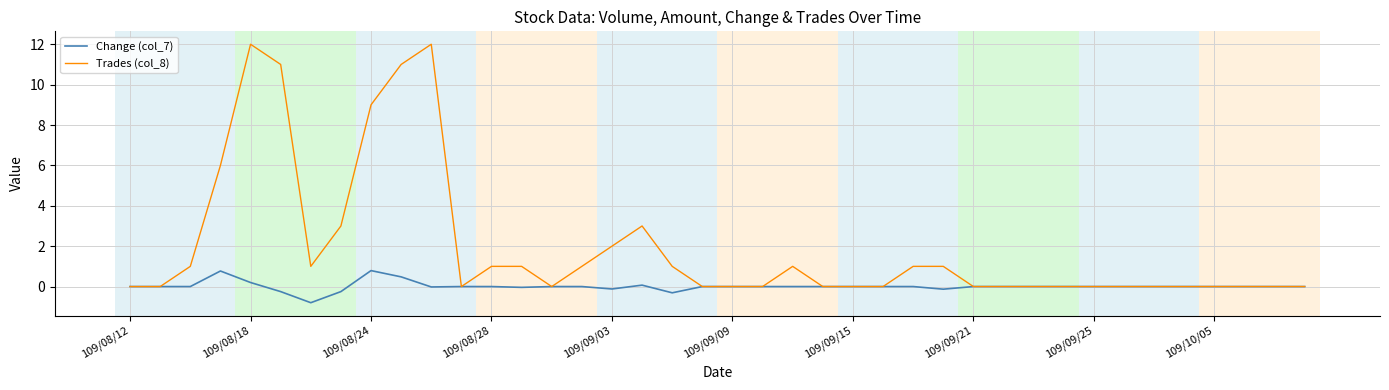

Rank the series by their average value, from lowest to highest.

Change (col_7), Trades (col_8)